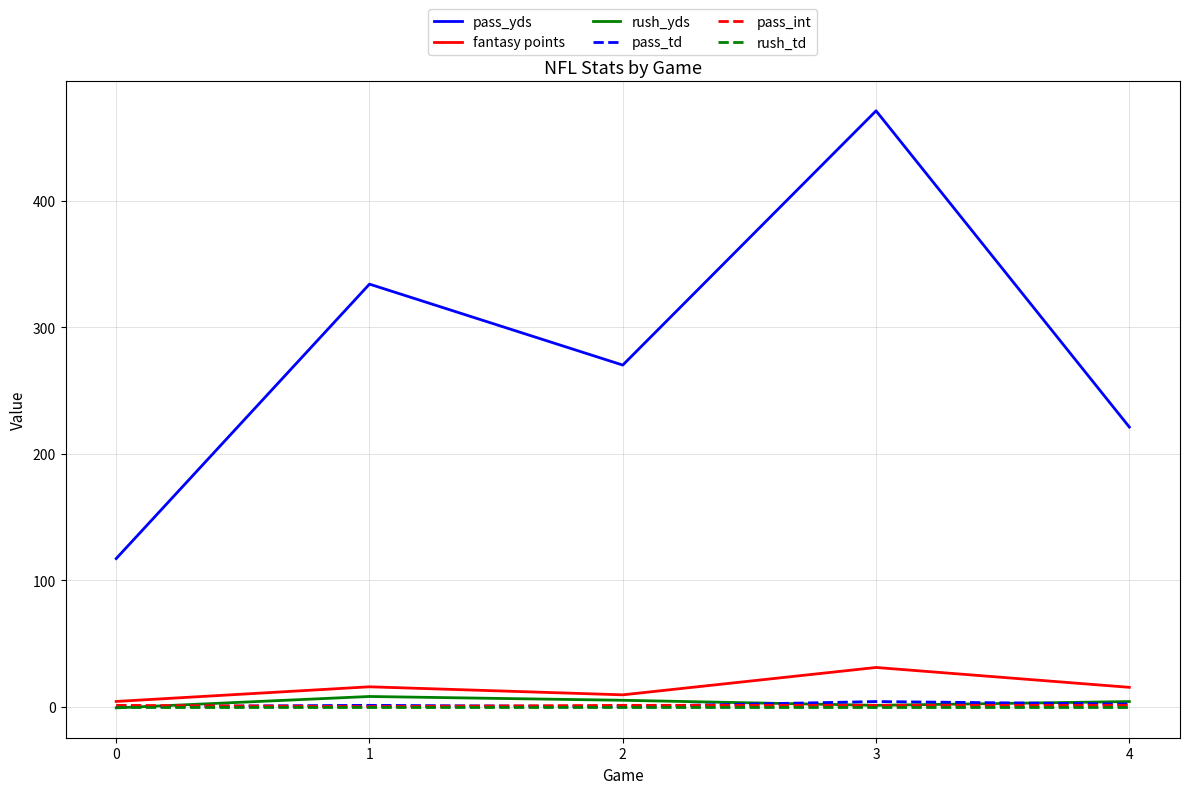

Which series has the largest range (max minus min)?

pass_yds